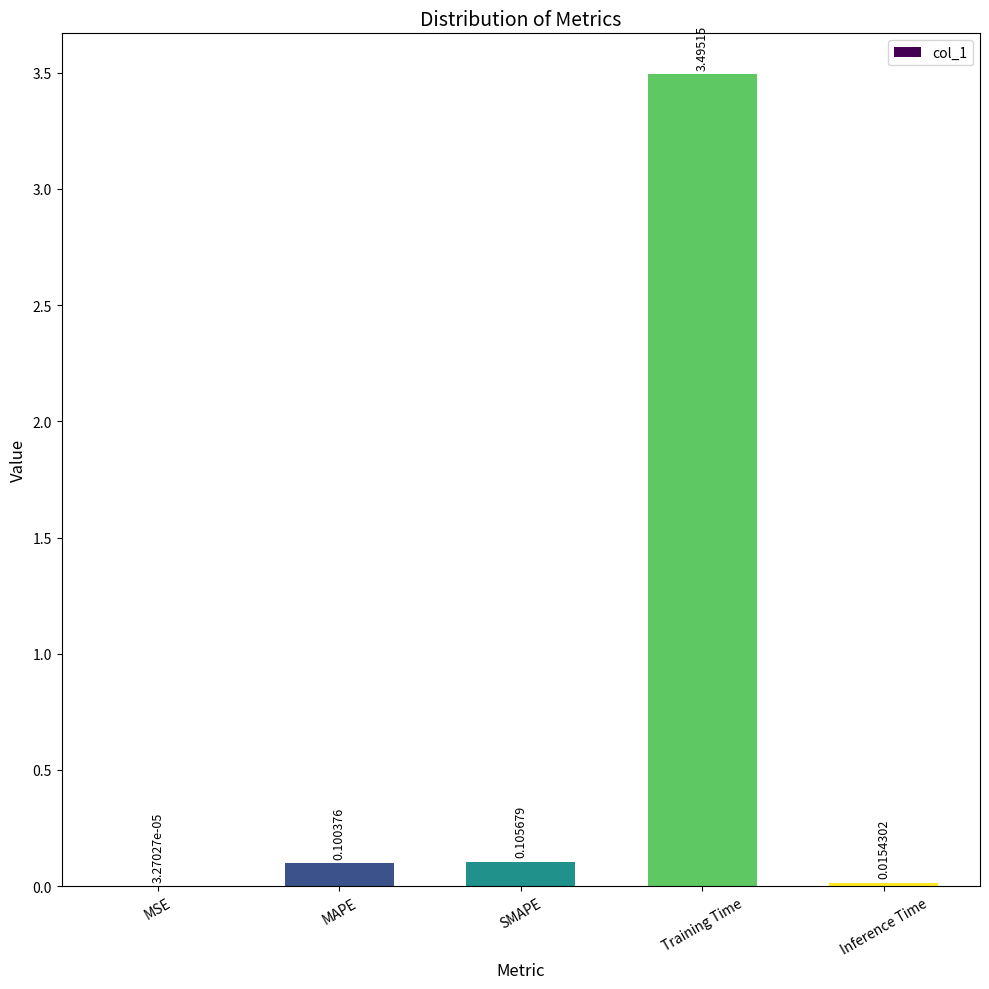

Which has a higher value, SMAPE or Inference Time?

SMAPE